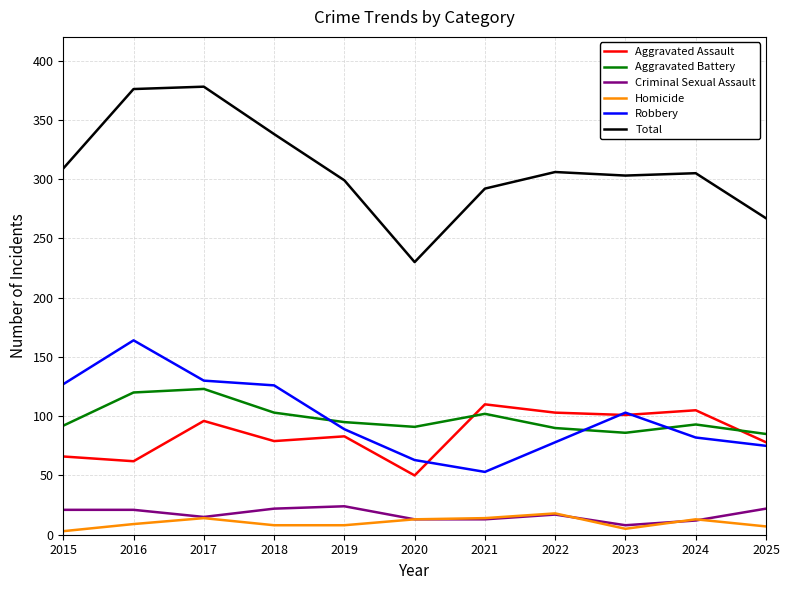

True or false: Homicide and Aggravated Battery intersect in this chart.

False